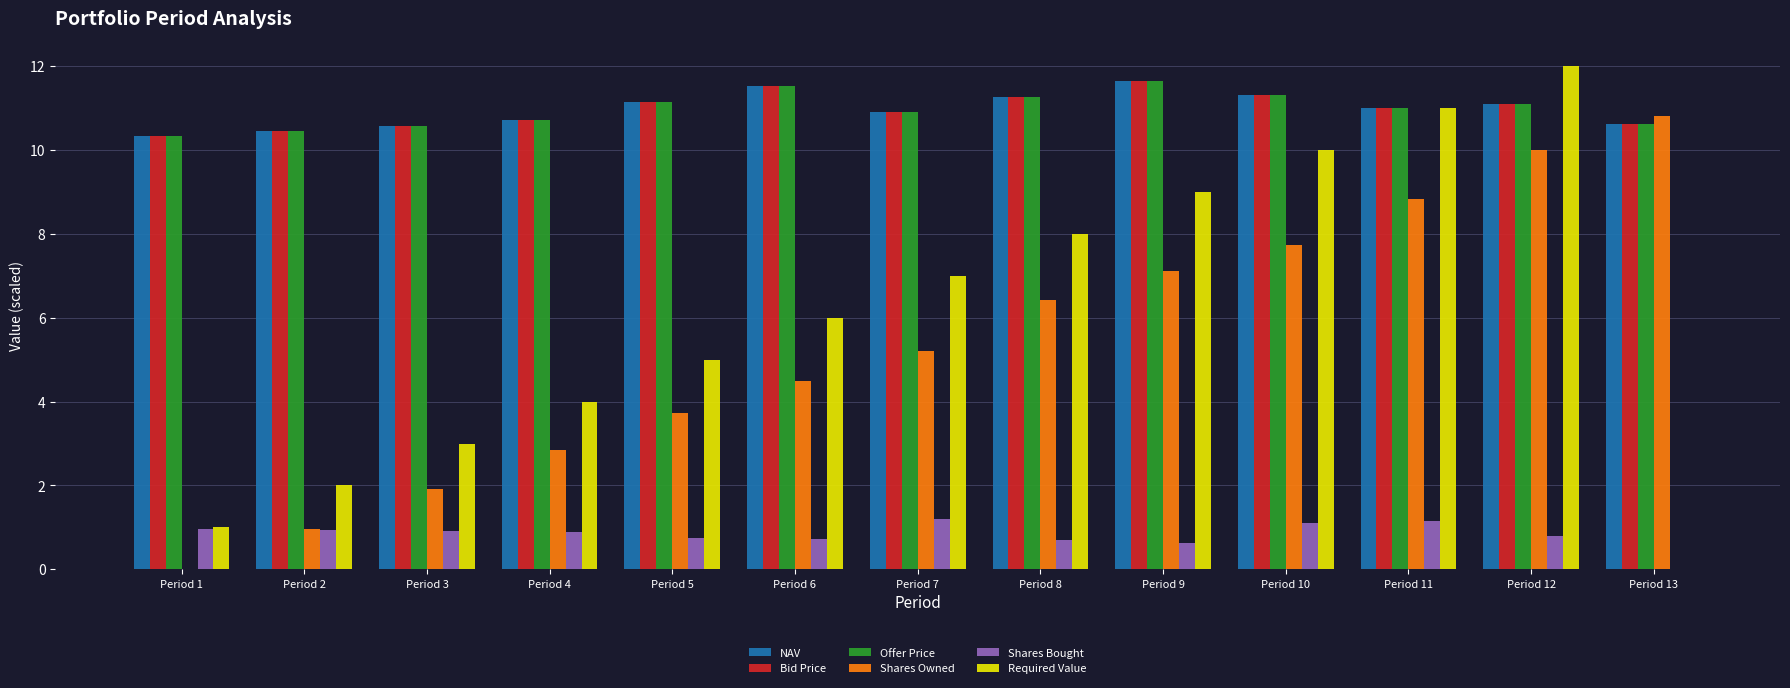

What is the sum of all Shares Bought values?

10.8